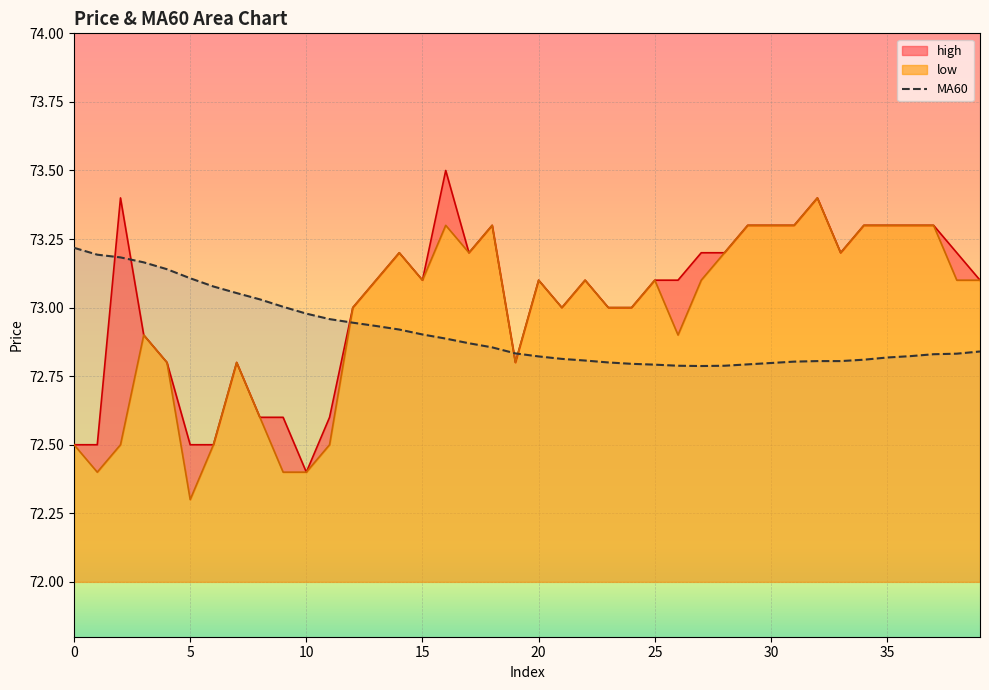

Reading left to right, list all the values displayed in this chart.

high: 72.5	72.5	73.4	72.9	72.8	72.5	72.5	72.8	72.6	72.6	72.4	72.6	73.0	73.1	73.2	73.1	73.5	73.2	73.3	72.8	73.1	73.0	73.1	73.0	73.0	73.1	73.1	73.2	73.2	73.3	73.3	73.3	73.4	73.2	73.3	73.3	73.3	73.3	73.2	73.1
low: 72.5	72.4	72.5	72.9	72.8	72.3	72.5	72.8	72.6	72.4	72.4	72.5	73.0	73.1	73.2	73.1	73.3	73.2	73.3	72.8	73.1	73.0	73.1	73.0	73.0	73.1	72.9	73.1	73.2	73.3	73.3	73.3	73.4	73.2	73.3	73.3	73.3	73.3	73.1	73.1
MA60: 73.2	73.2	73.2	73.2	73.1	73.1	73.1	73.1	73.0	73.0	73.0	73.0	72.9	72.9	72.9	72.9	72.9	72.9	72.9	72.8	72.8	72.8	72.8	72.8	72.8	72.8	72.8	72.8	72.8	72.8	72.8	72.8	72.8	72.8	72.8	72.8	72.8	72.8	72.8	72.8